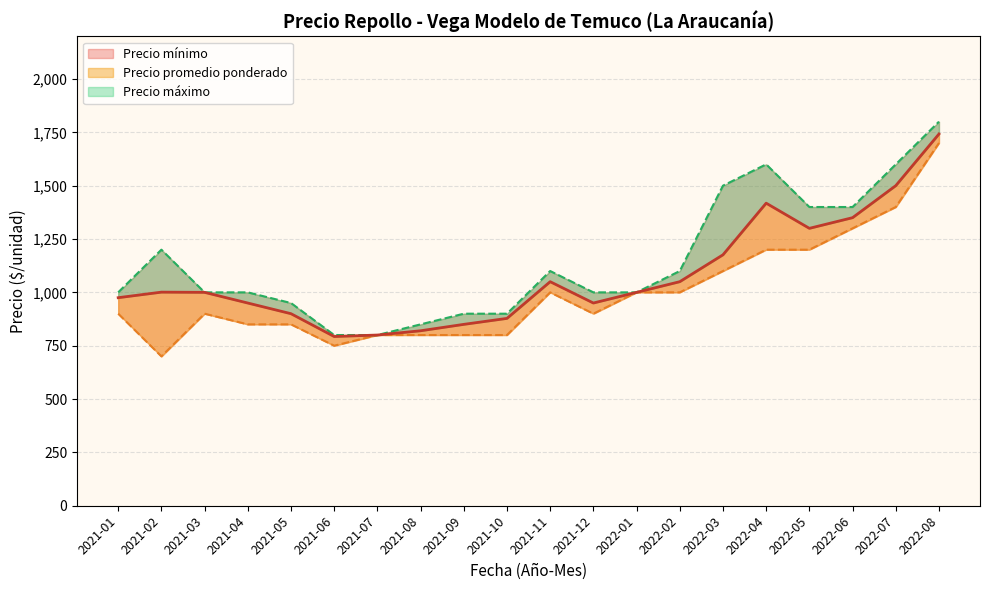

Between 2022-04 and 2021-01, which is larger?

2022-04